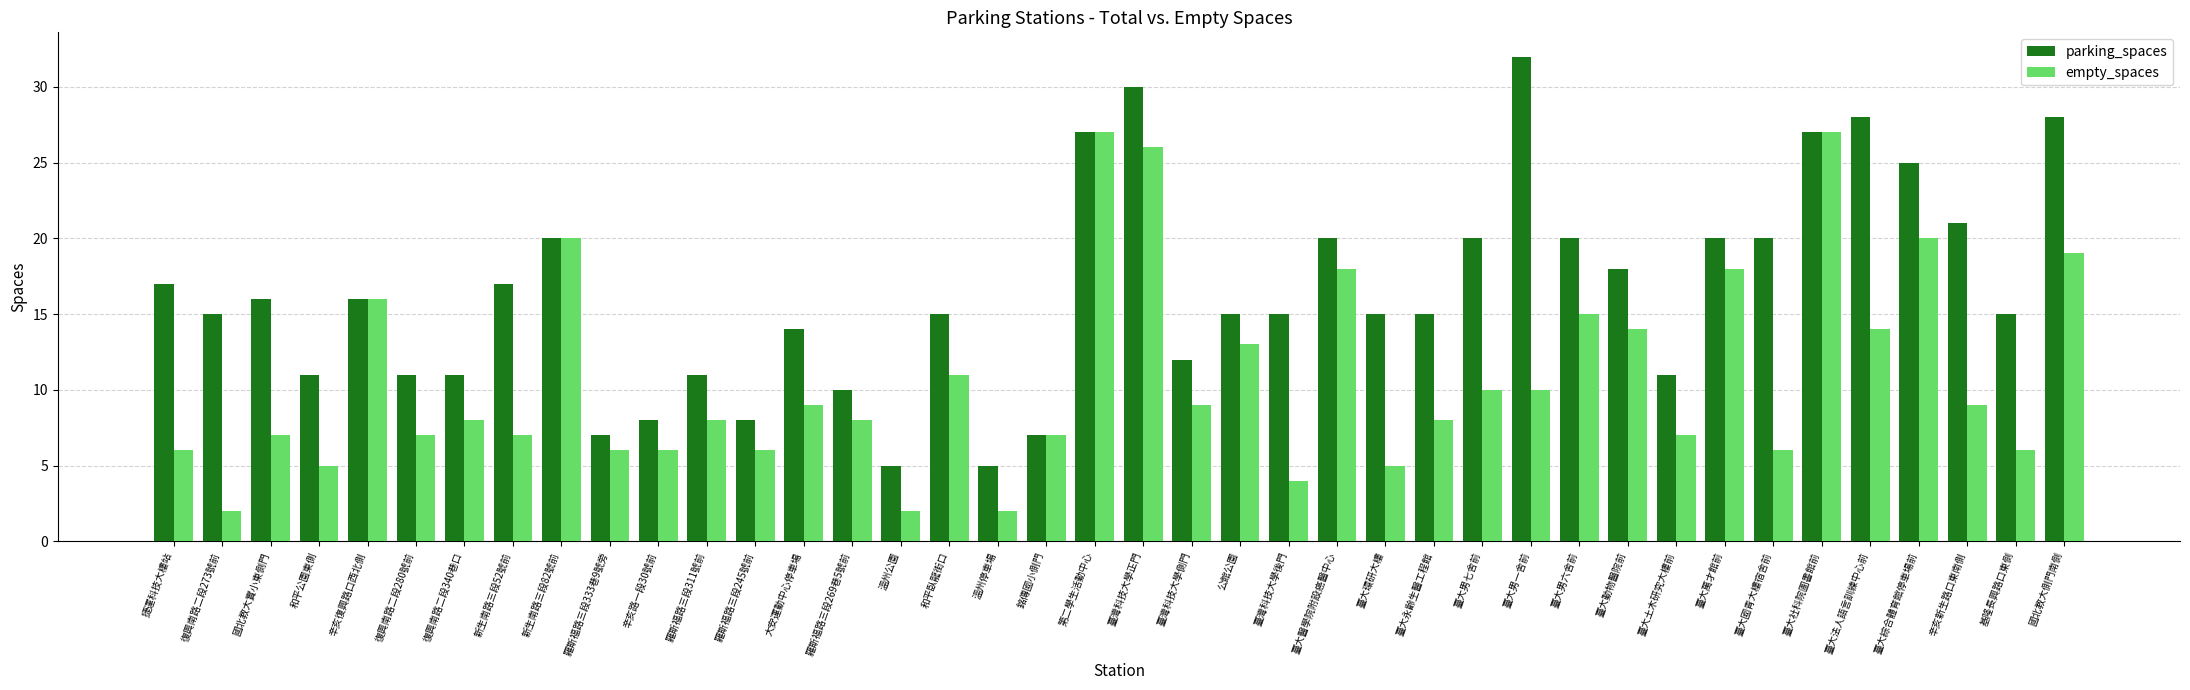

What value does the parking_spaces series have at 辛亥復興路口西北側?

16